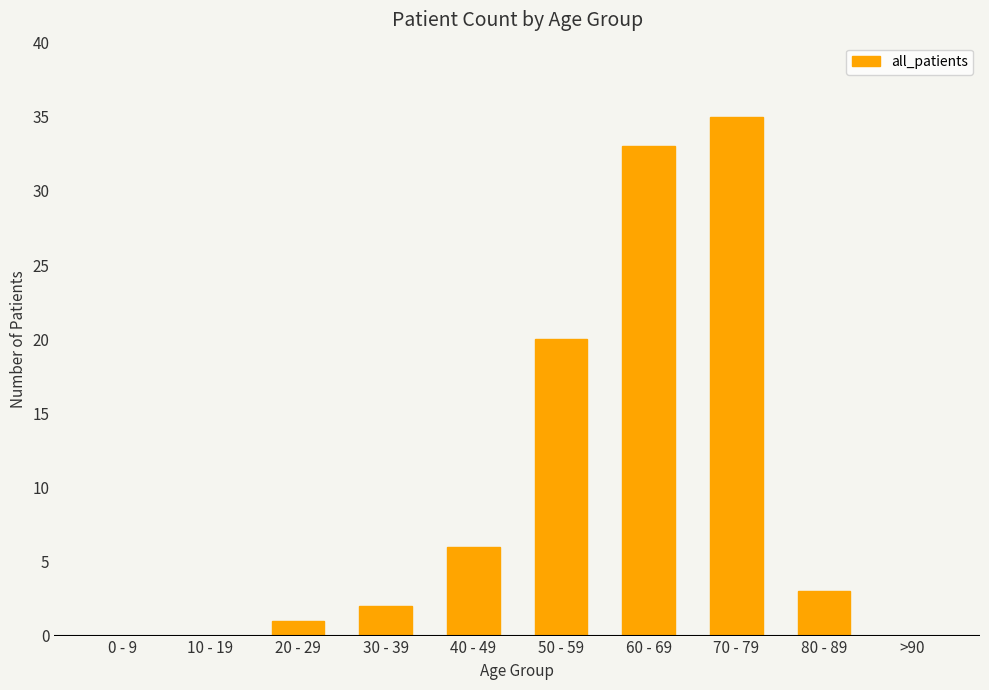

Reading left to right, list all the values displayed in this chart.

0 - 9=0	10 - 19=0	20 - 29=1	30 - 39=2	40 - 49=6	50 - 59=20	60 - 69=33	70 - 79=35	80 - 89=3	>90=0